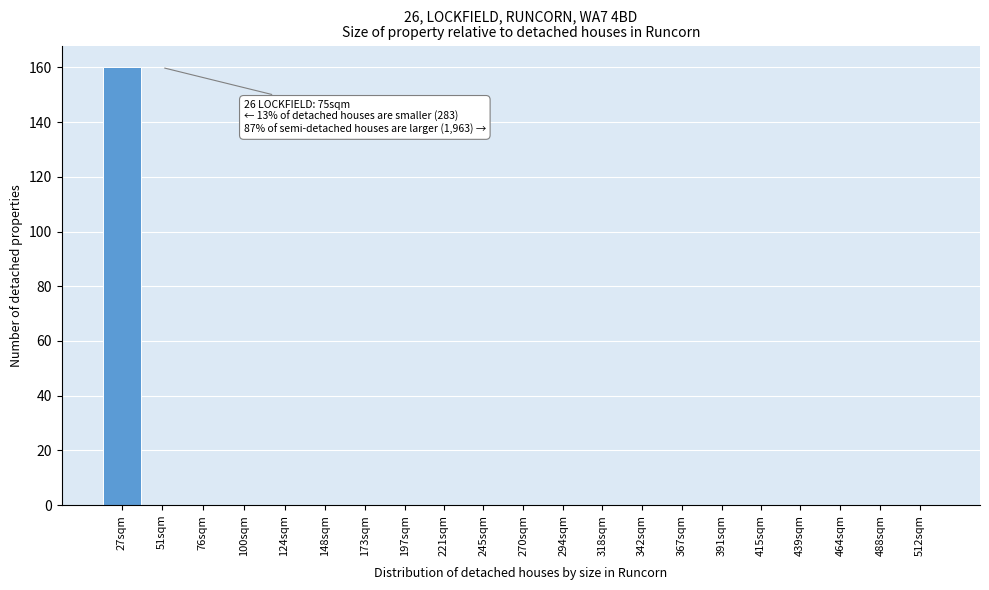

Reading left to right, list all the values displayed in this chart.

27sqm=160	51sqm=0	76sqm=0	100sqm=0	124sqm=0	148sqm=0	173sqm=0	197sqm=0	221sqm=0	245sqm=0	270sqm=0	294sqm=0	318sqm=0	342sqm=0	367sqm=0	391sqm=0	415sqm=0	439sqm=0	464sqm=0	488sqm=0	512sqm=0